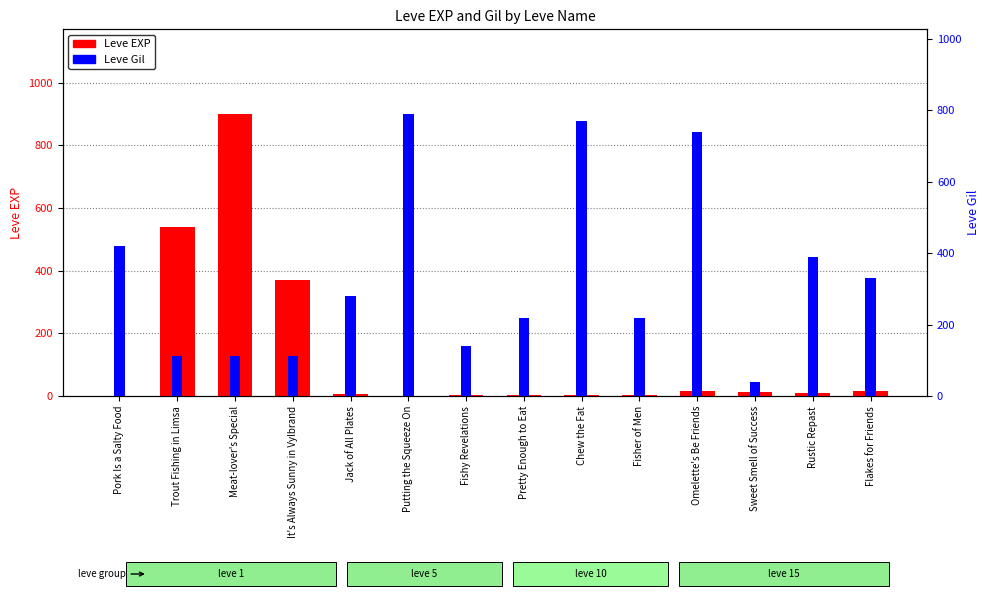

Is the value of Leve EXP at Pork Is a Salty Food greater than the value of Leve Gil at Meat-lover's Special?

No